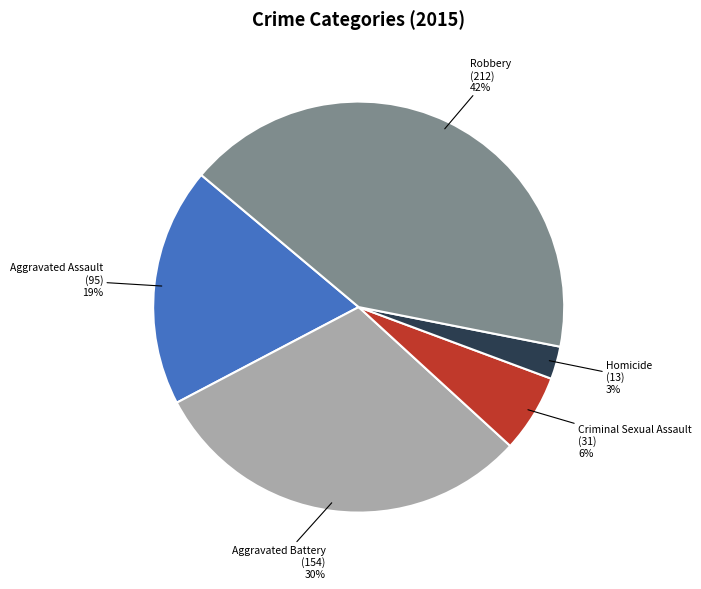

Is there a majority slice in this chart?

No